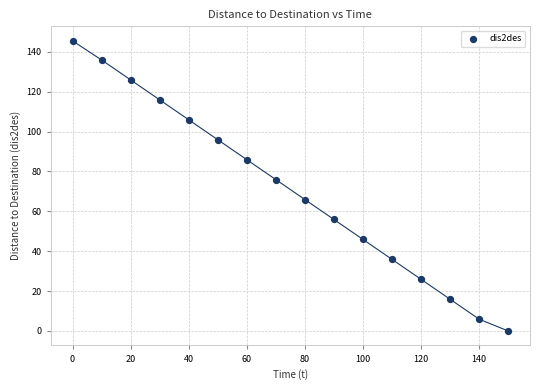

What Y value in the scatter plot is closest to 72?

75.9